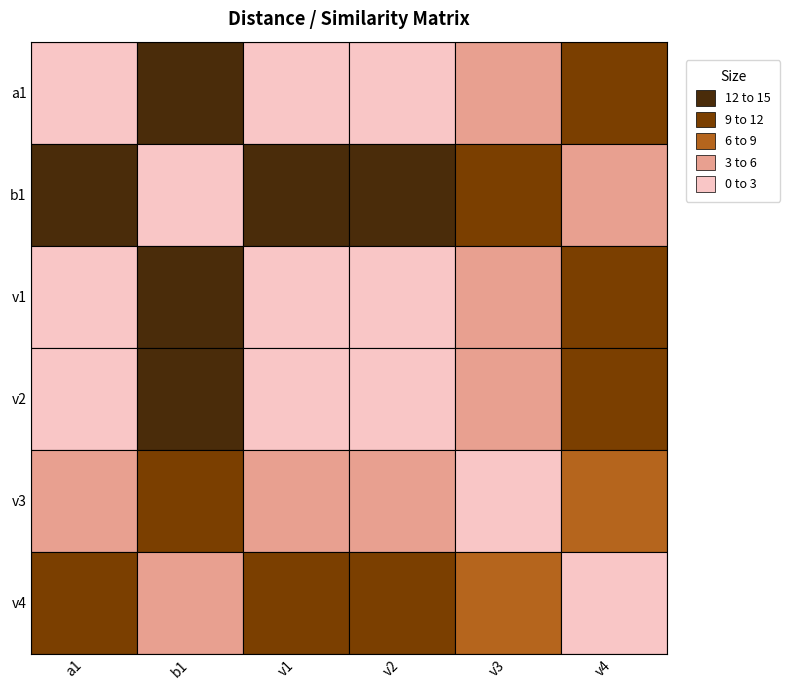

Reading left to right, what are all the values shown in this chart?

a1: 0	15	1	2	5	11
b1: 15	0	14	13	10	4
v1: 1	14	0	1	4	10
v2: 2	13	1	0	3	9
v3: 5	10	4	3	0	6
v4: 11	4	10	9	6	0